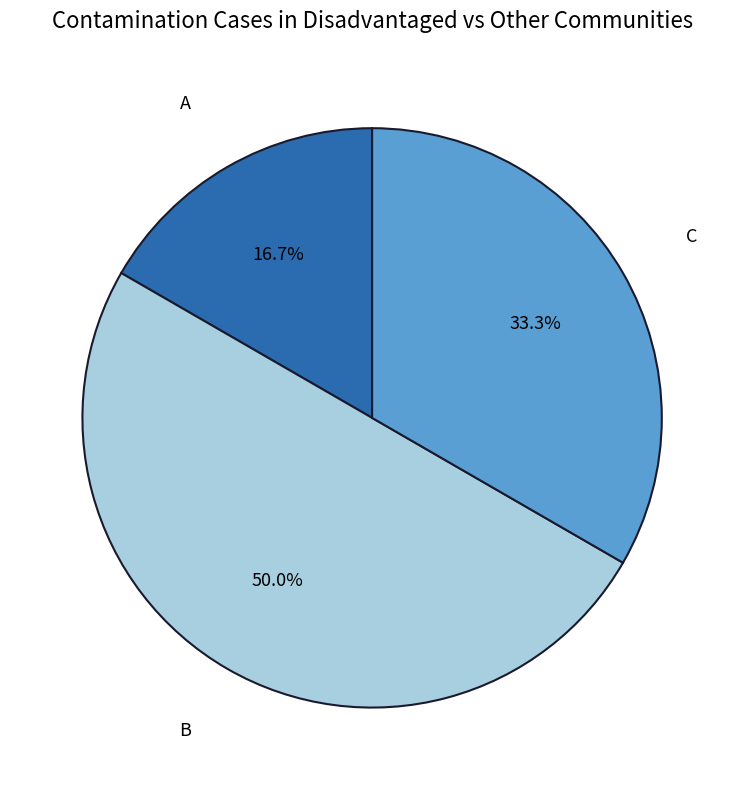

Is A the majority of the pie?

No